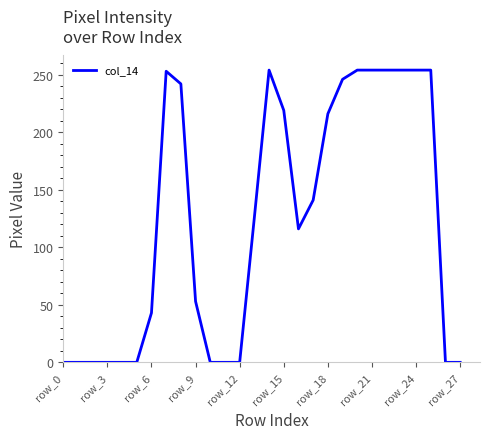

What is the greatest value displayed?

254